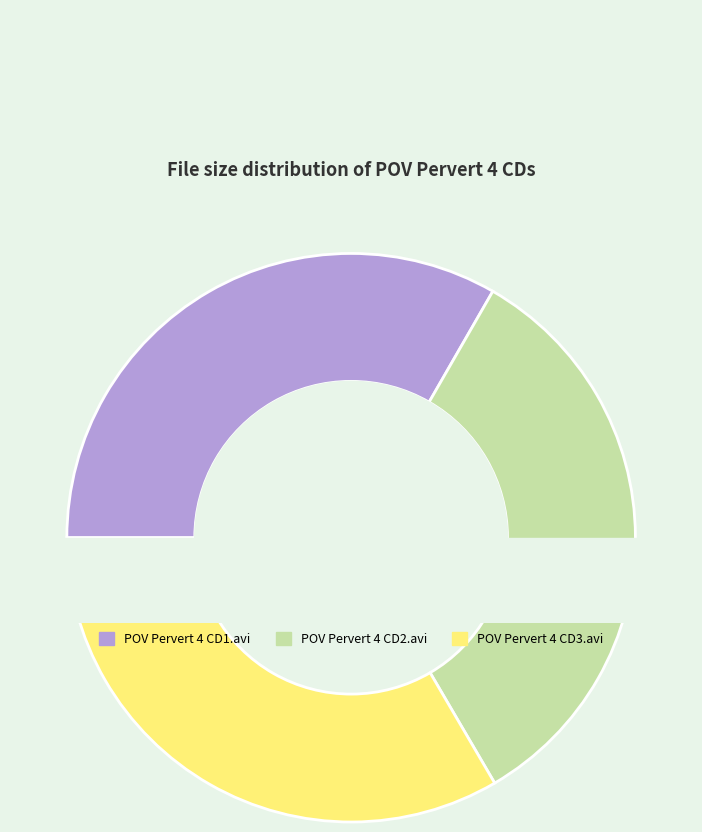

What percentage is the POV Pervert 4 CD2.avi slice, to the nearest percent?

33%